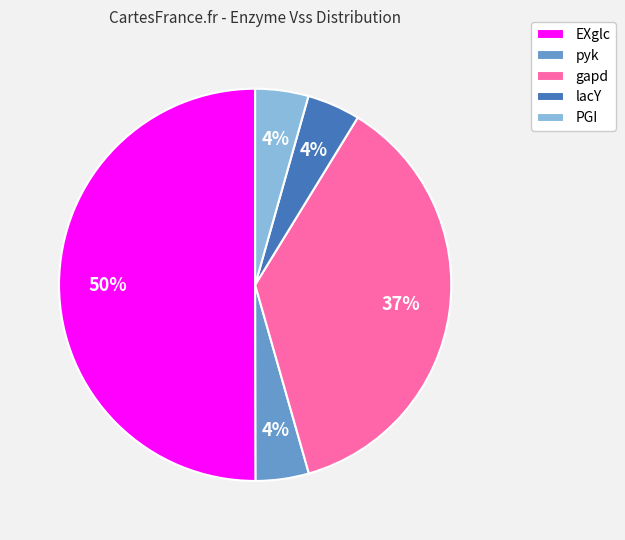

To the nearest percent, what portion does gapd represent?

37%